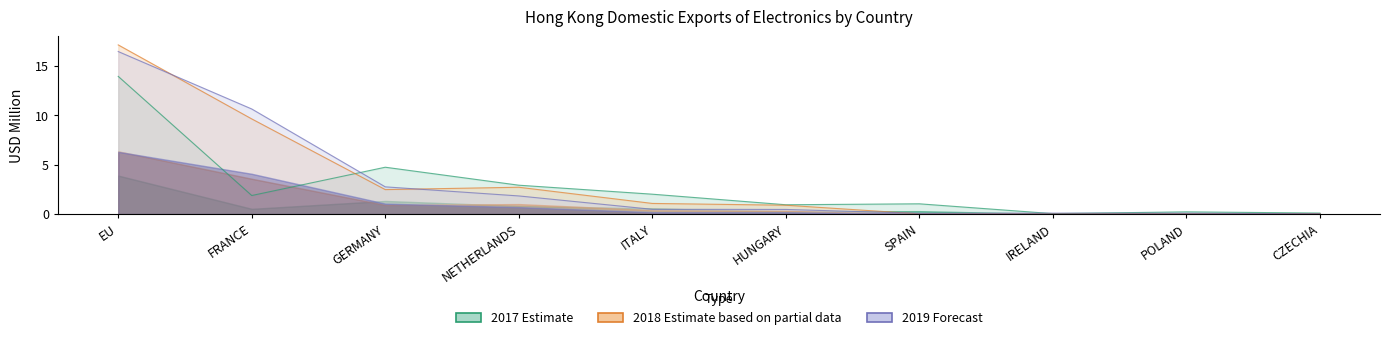

What is the label of the 2nd point from the left?

FRANCE